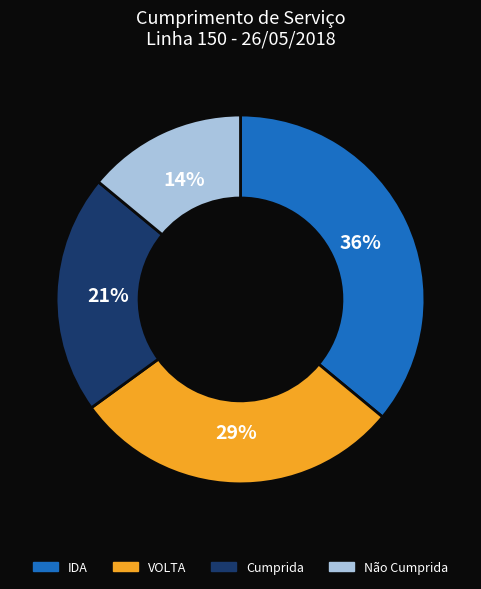

Is there a majority slice in this chart?

No